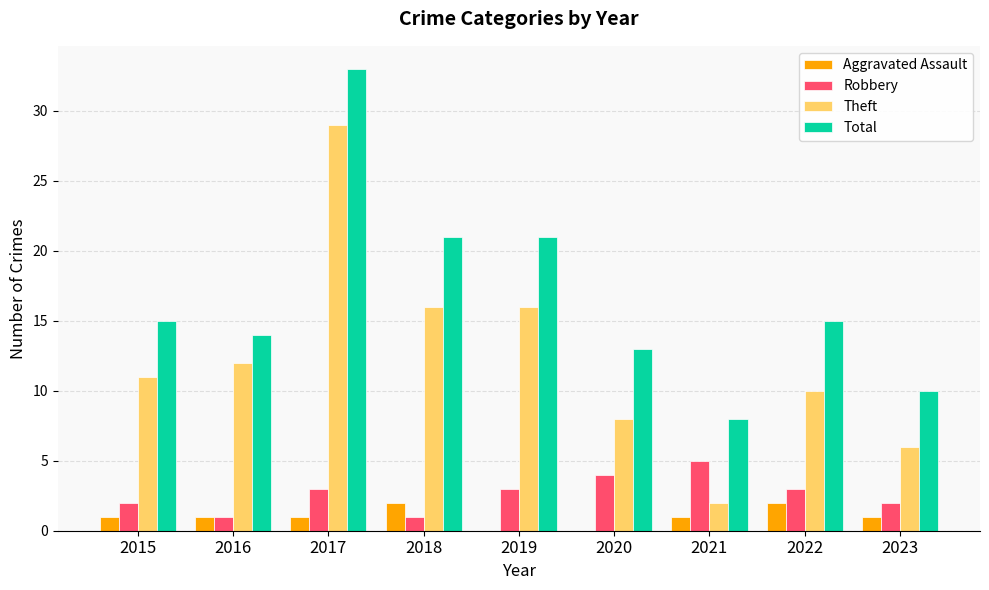

What is the sum of the Robbery values at 2020 and 2018?

5